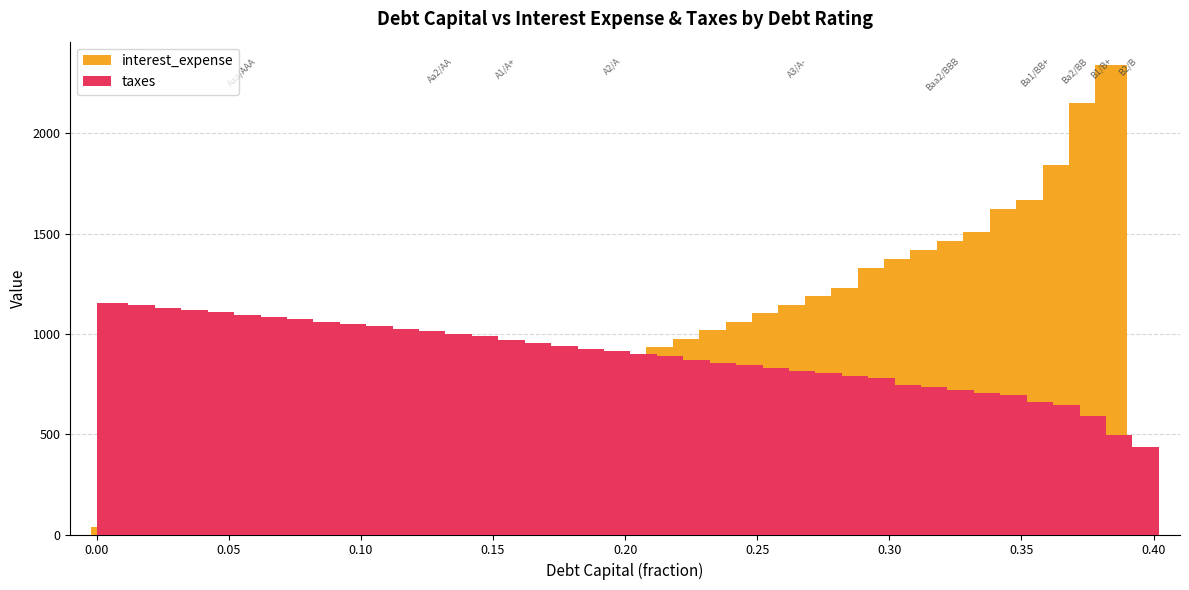

How many values in the interest_expense series exceed 827?

20